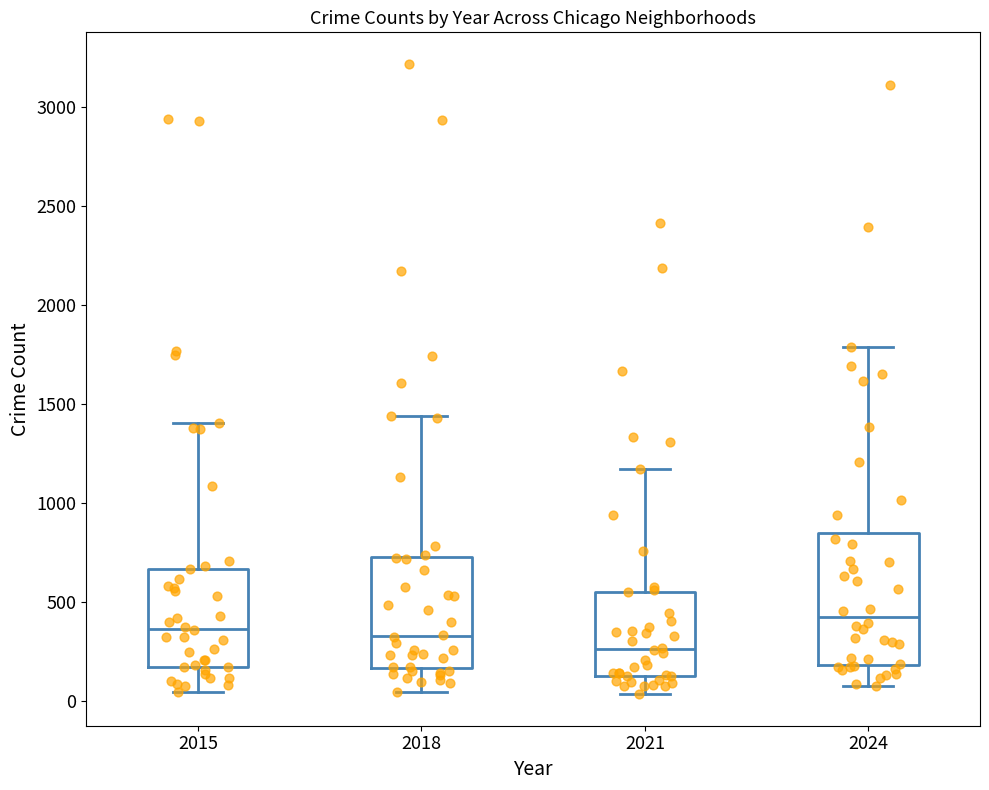

Reading left to right, transcribe this box plot: for each box, give where its median line is, the range the box spans, and where its two whiskers end, as read against the y-axis. The values are not printed on the chart, so give them approximately, as read against the axis.

2015: median 350, box 150 to 650, whiskers 50 to 1400
2018: median 350, box 150 to 750, whiskers 50 to 1450
2021: median 250, box 150 to 550, whiskers 50 to 1150
2024: median 400, box 200 to 850, whiskers 50 to 1800